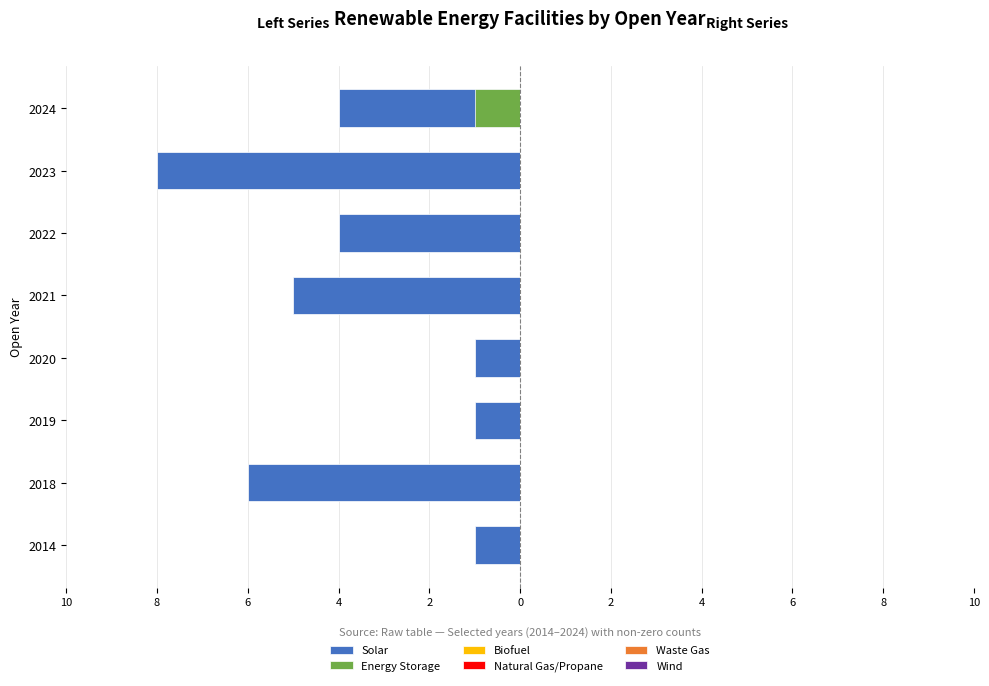

How many bars are there in each group?

6